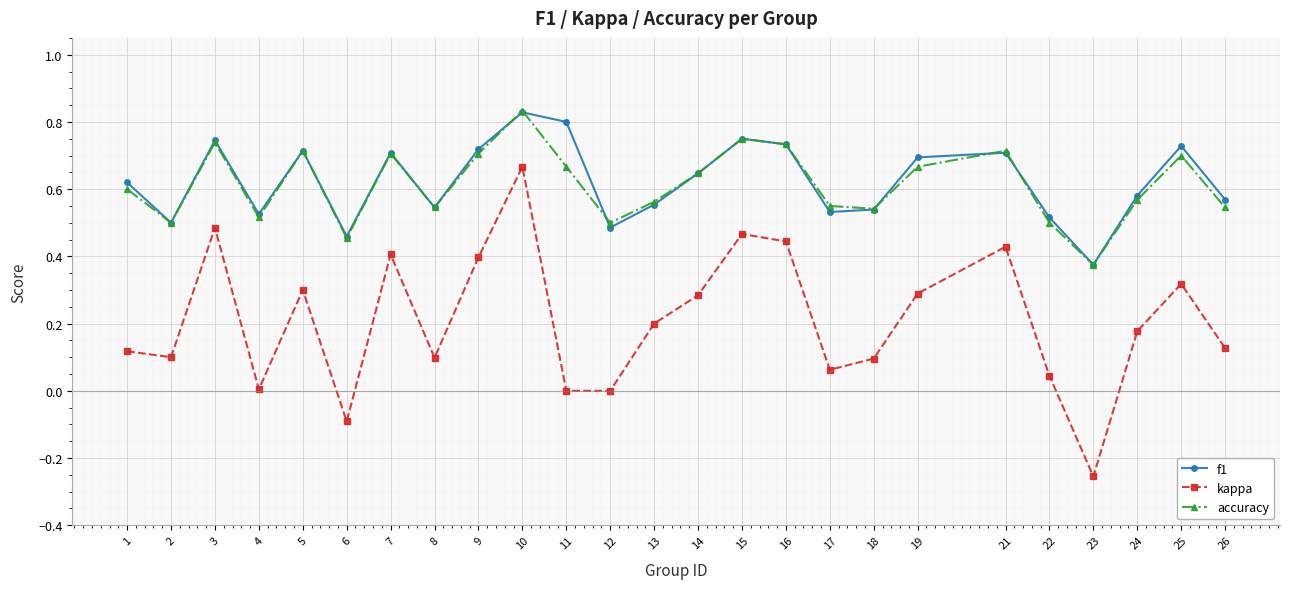

Between 2 and 16, which series saw the biggest shift?

kappa